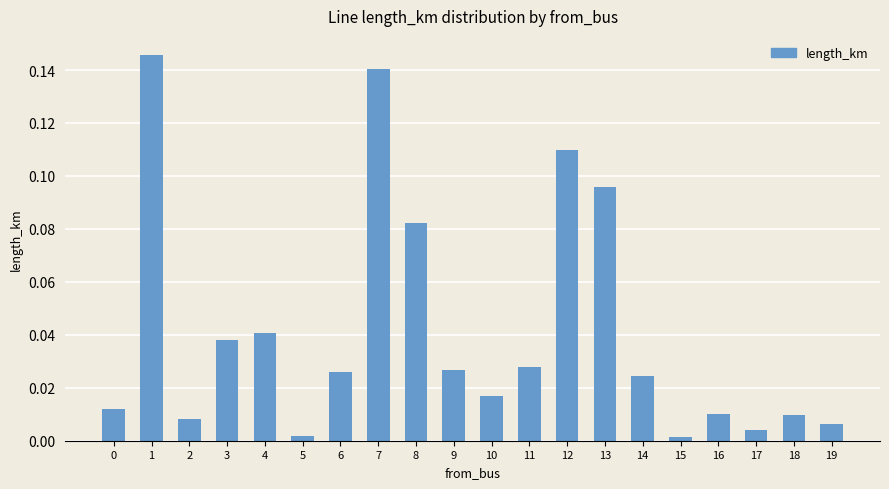

The value at 4 is 0.1. True or false?

False